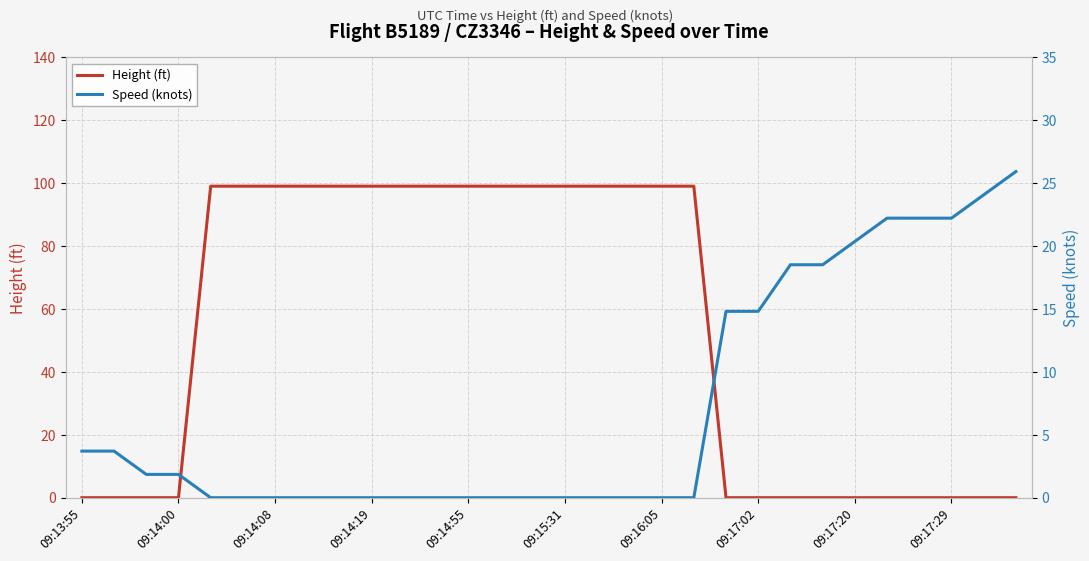

What position from the right is 09:13:55?

30